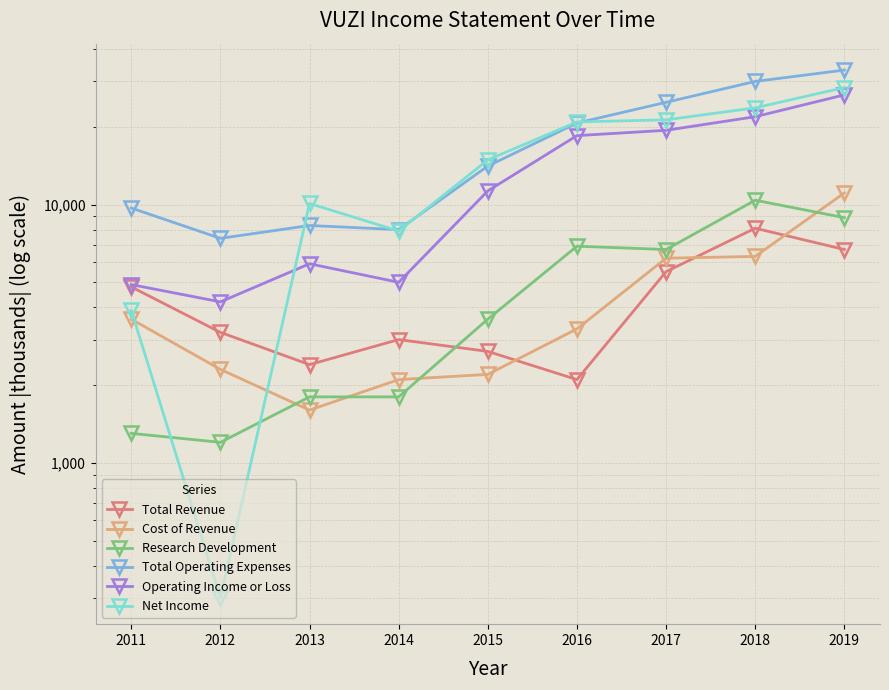

How many data points in Operating Income or Loss are above 11300?

4